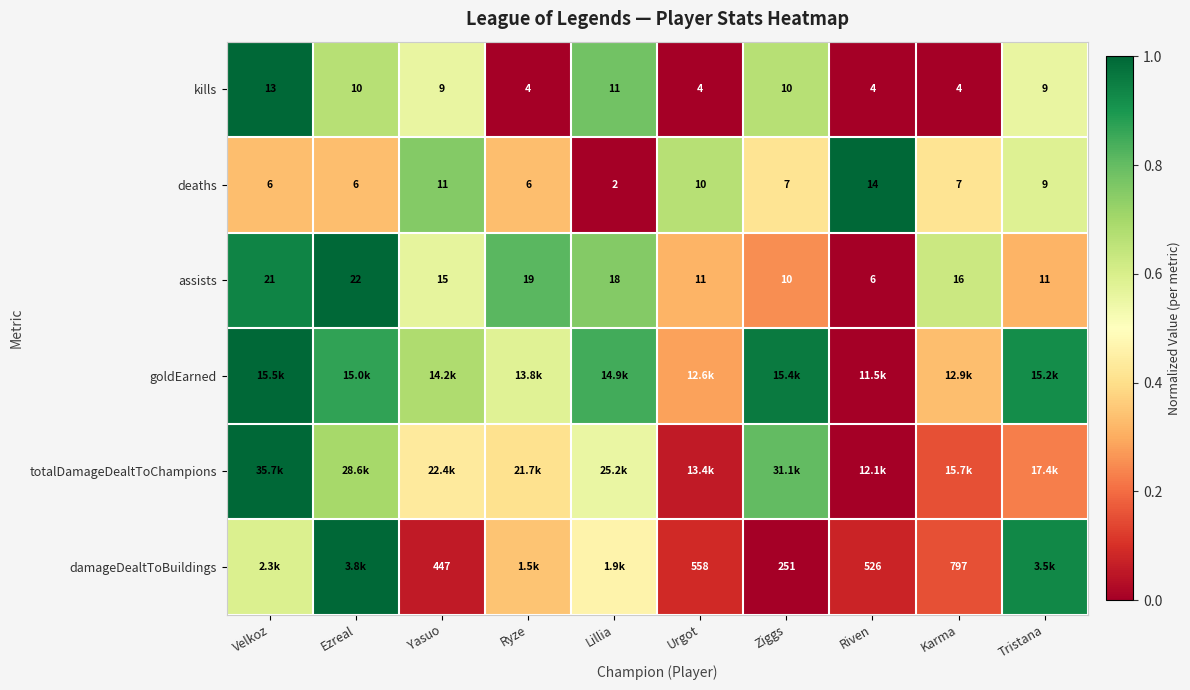

At which label does deaths first exceed 7?

Yasuo